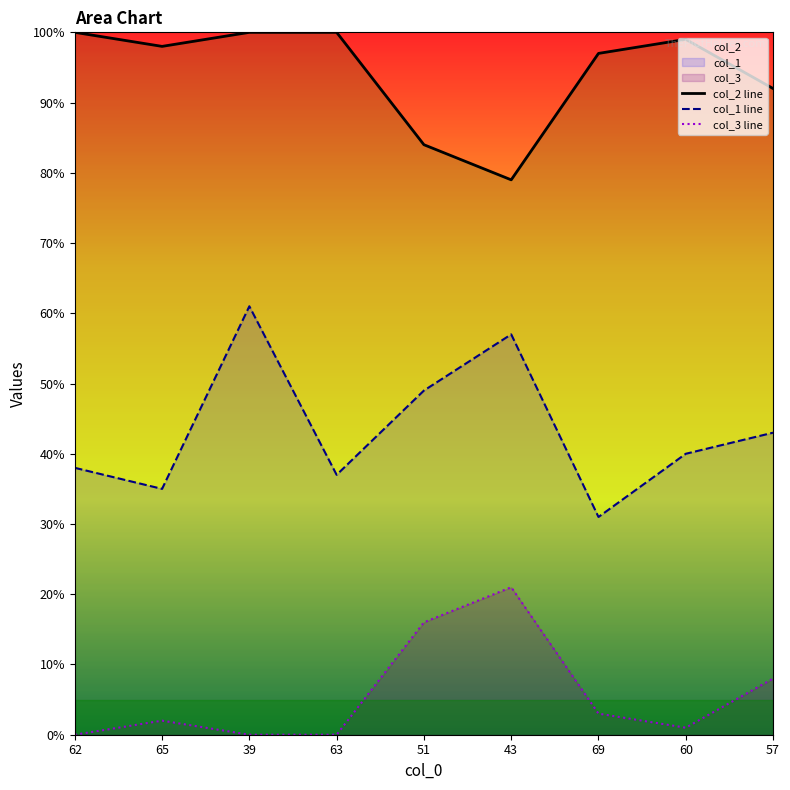

How many lines are shown in the chart?

3